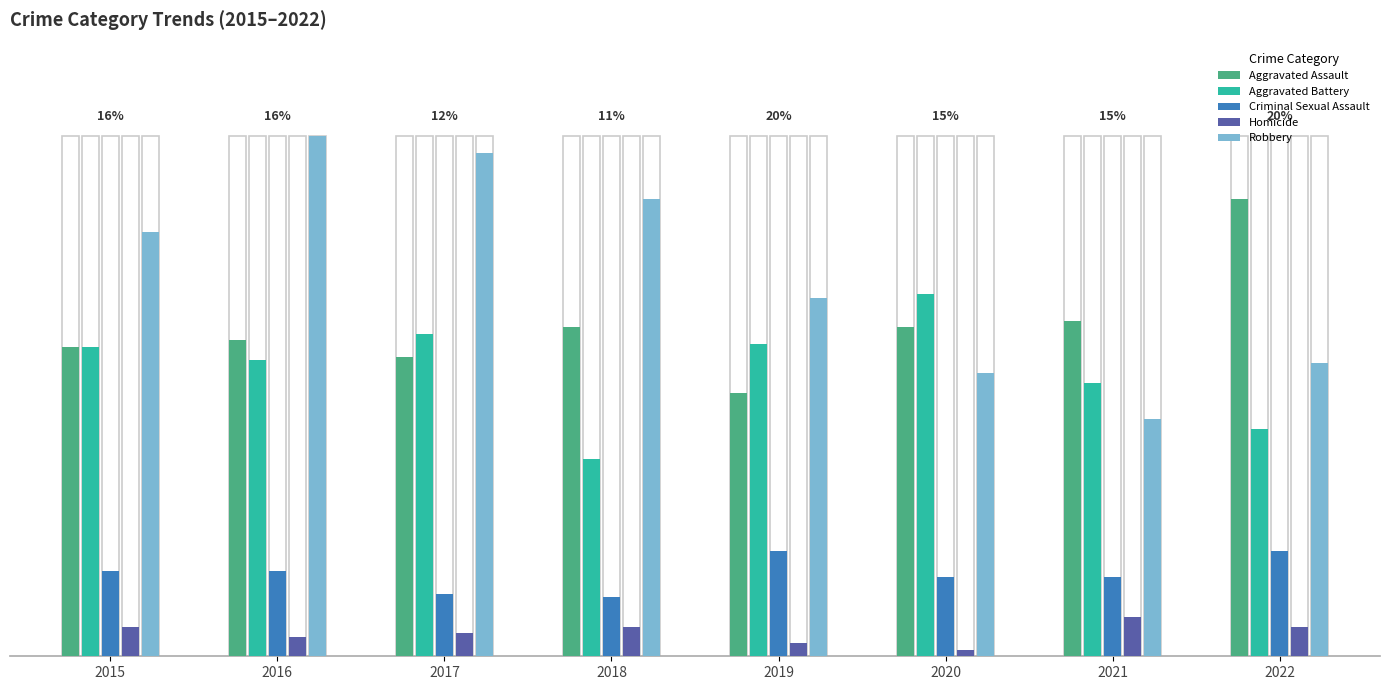

What is the value of the Criminal Sexual Assault bar at the 1st from the left?

26